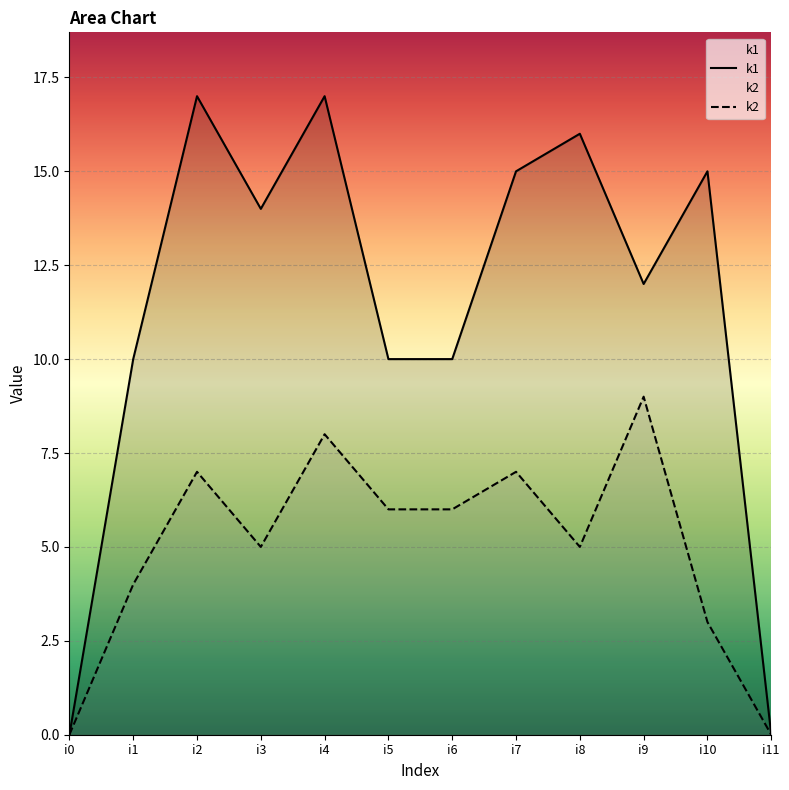

What is the difference between the second highest and second lowest values in the k1 series?

17